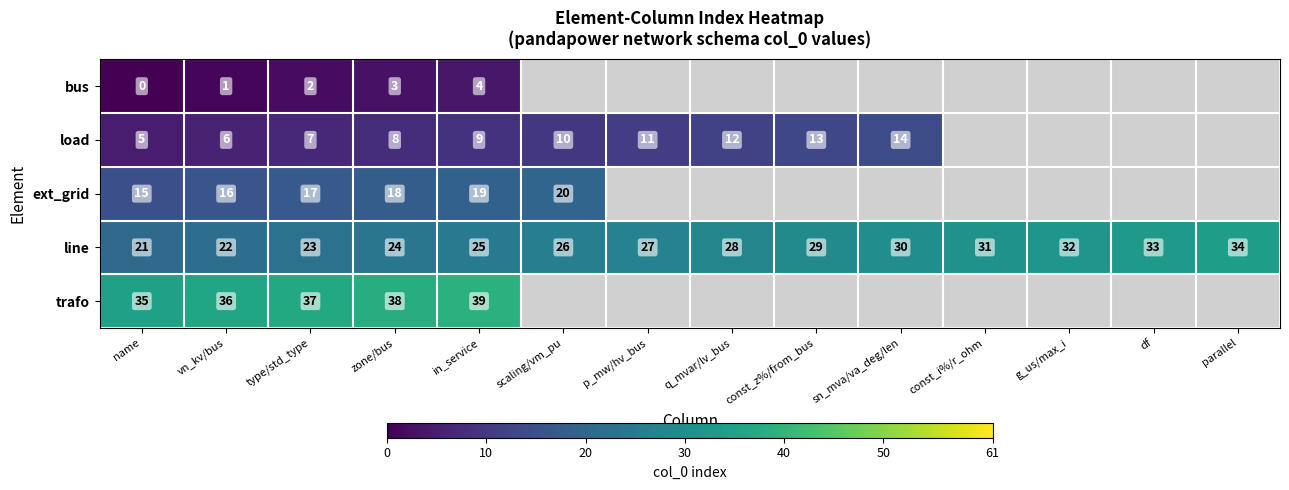

True or false: bus has a value of 5.2 at in_service.

False